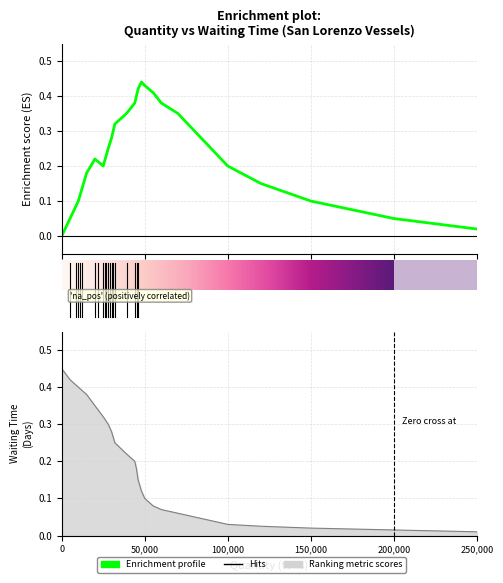

True or false: Ranking metric scores and Enrichment profile intersect in this chart.

False